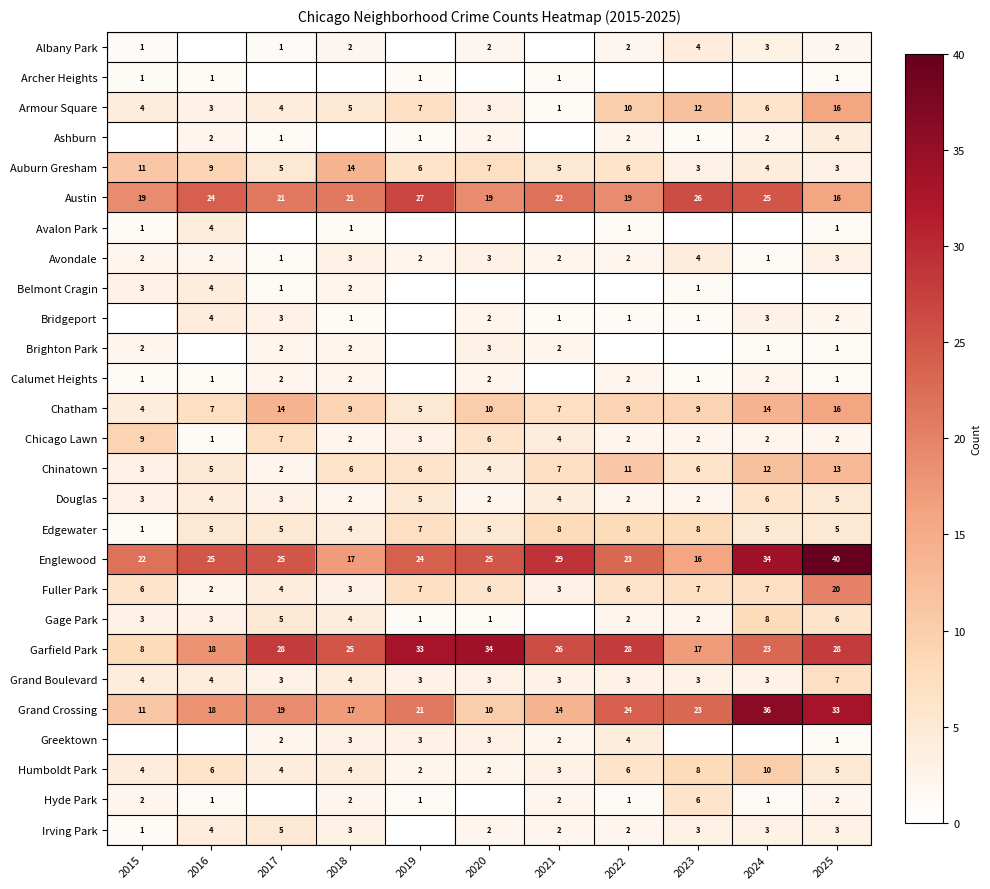

What is the approximate value of Fuller Park at 2024, to the nearest 5?

5